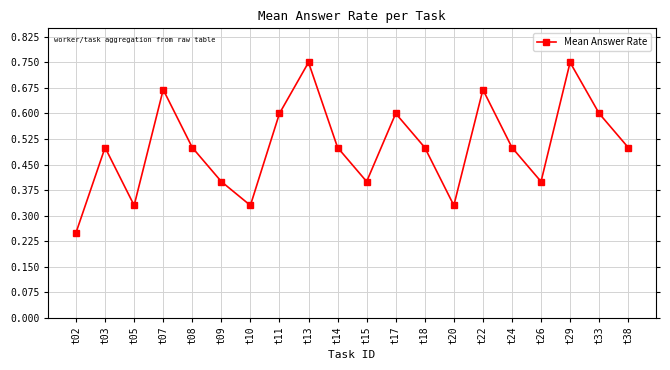

What is the value of the 13th point from the left?

0.5